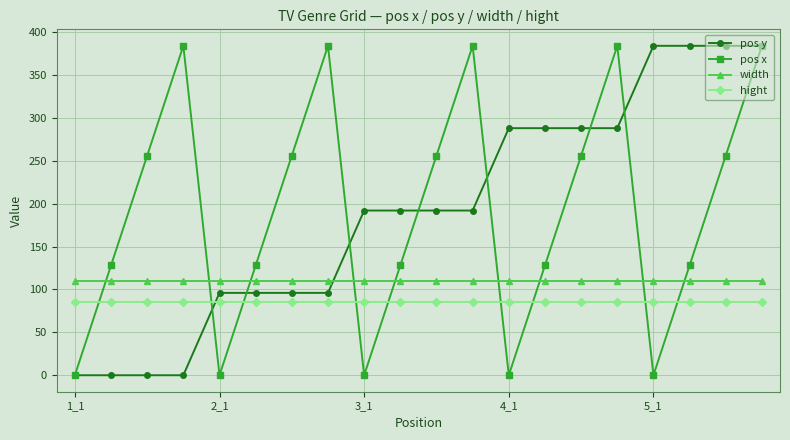

True or false: width and hight intersect in this chart.

False